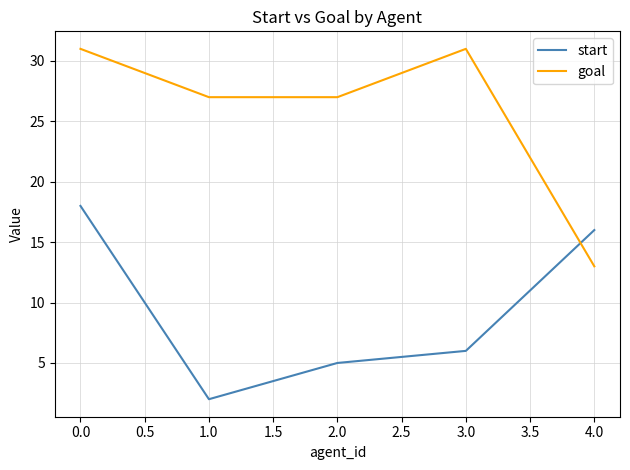

What is the total value across all series at 1.0?

29